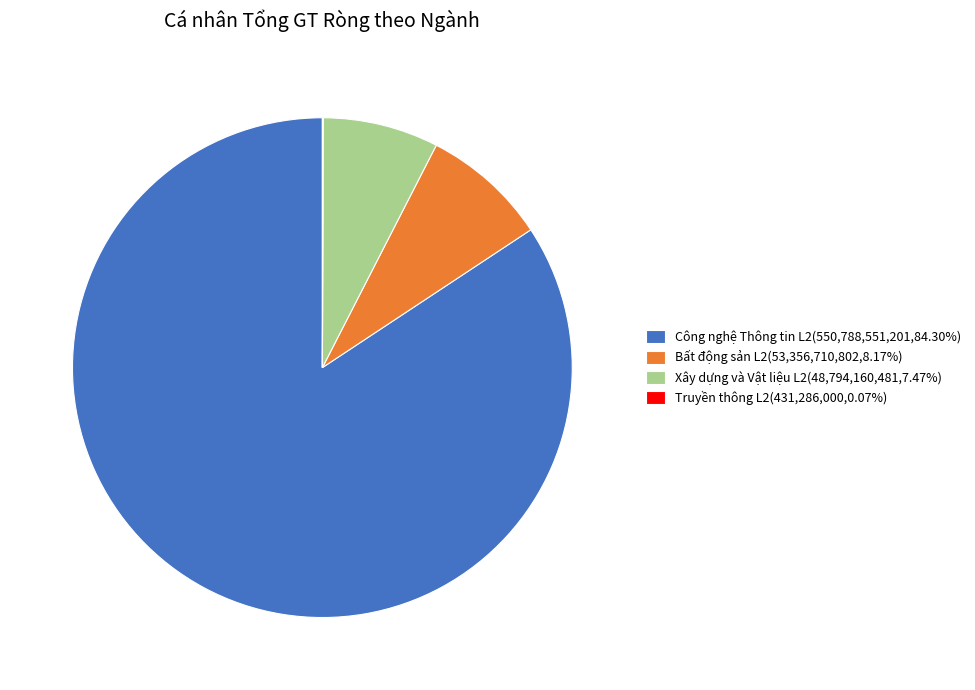

Do Xây dựng và Vật liệu L2(48,794,160,481,7.47%) and Công nghệ Thông tin L2(550,788,551,201,84.30%) together represent more than half of the pie?

Yes